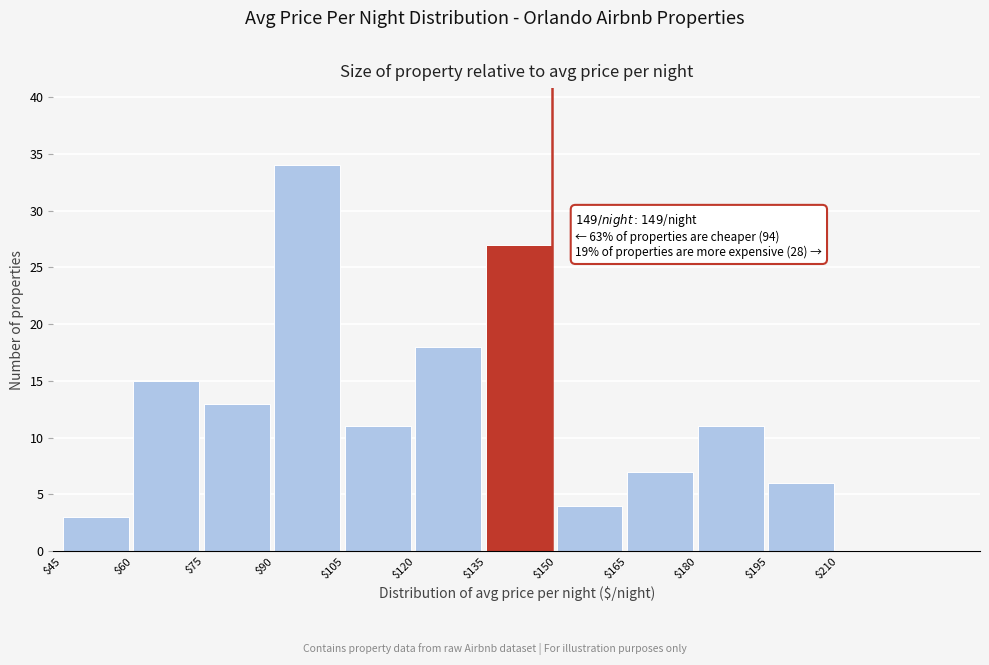

Which range on the x-axis has the tallest bar?

90 to 105